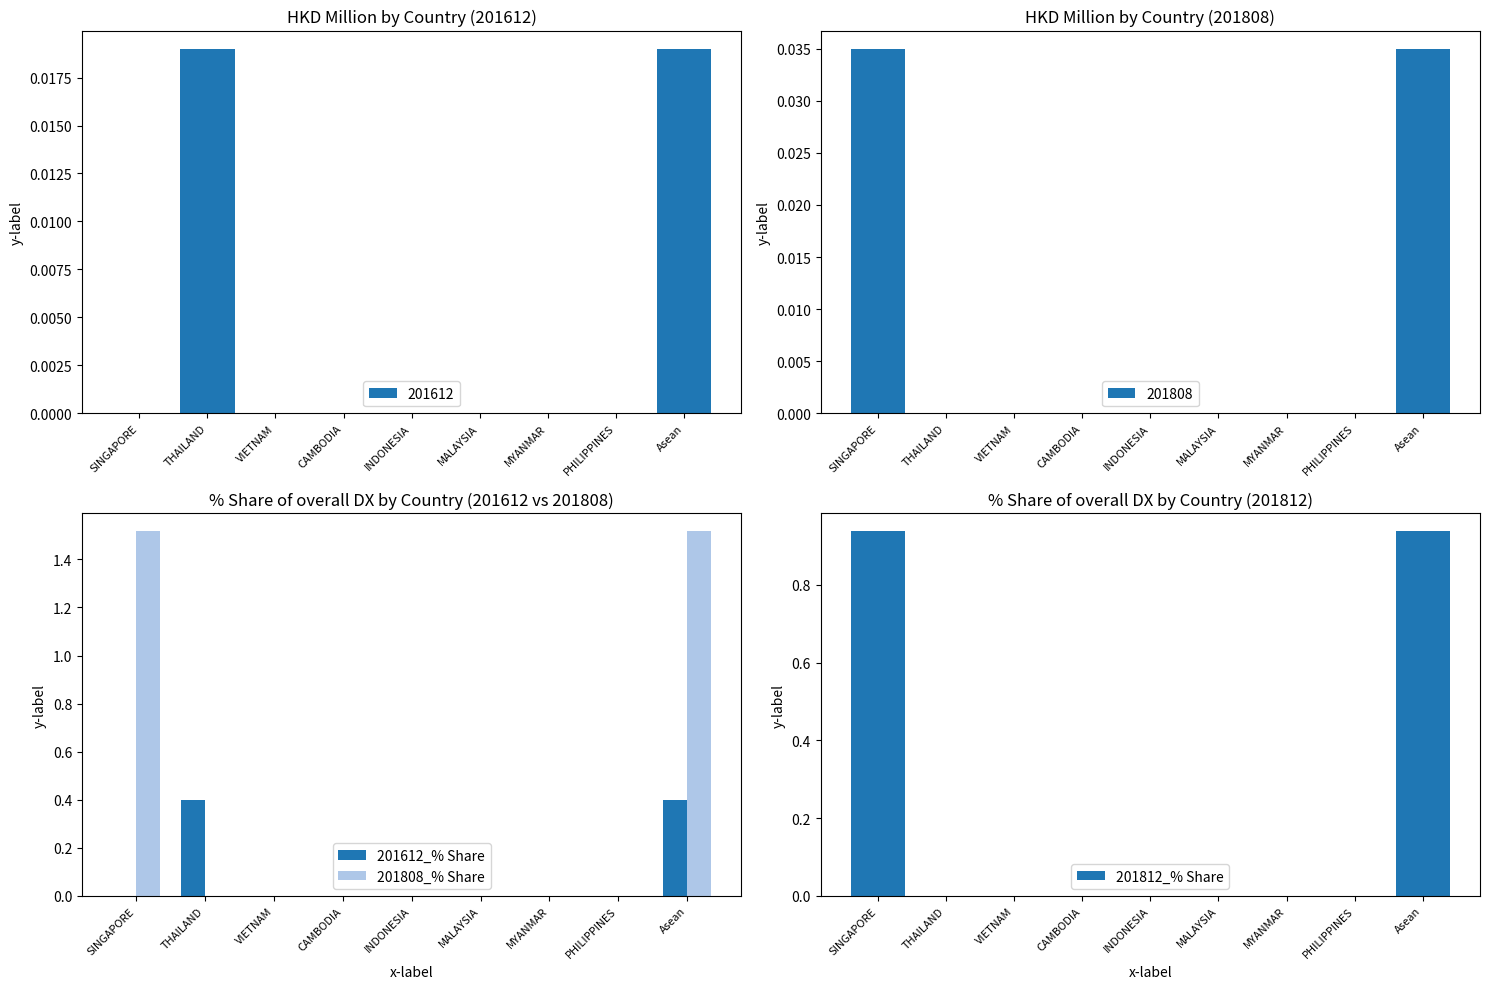

The value of 201808_% Share at PHILIPPINES is -0.8. True or false?

False